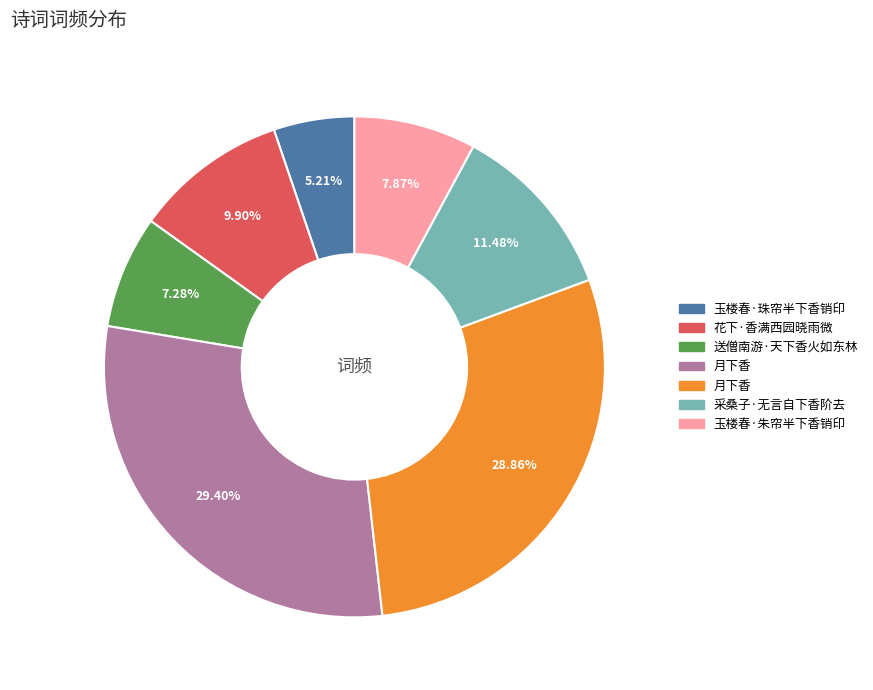

How many slices are in this pie chart?

7